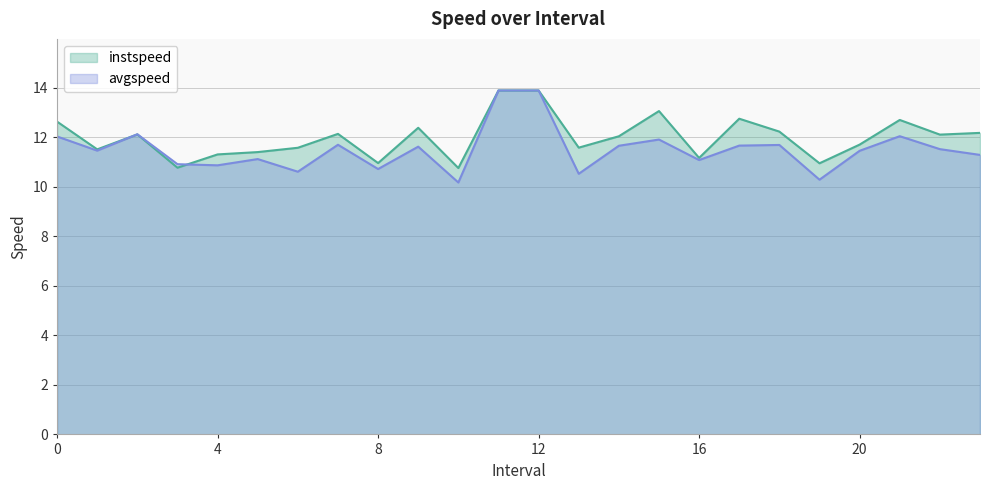

Where is the first local minimum for instspeed?

1